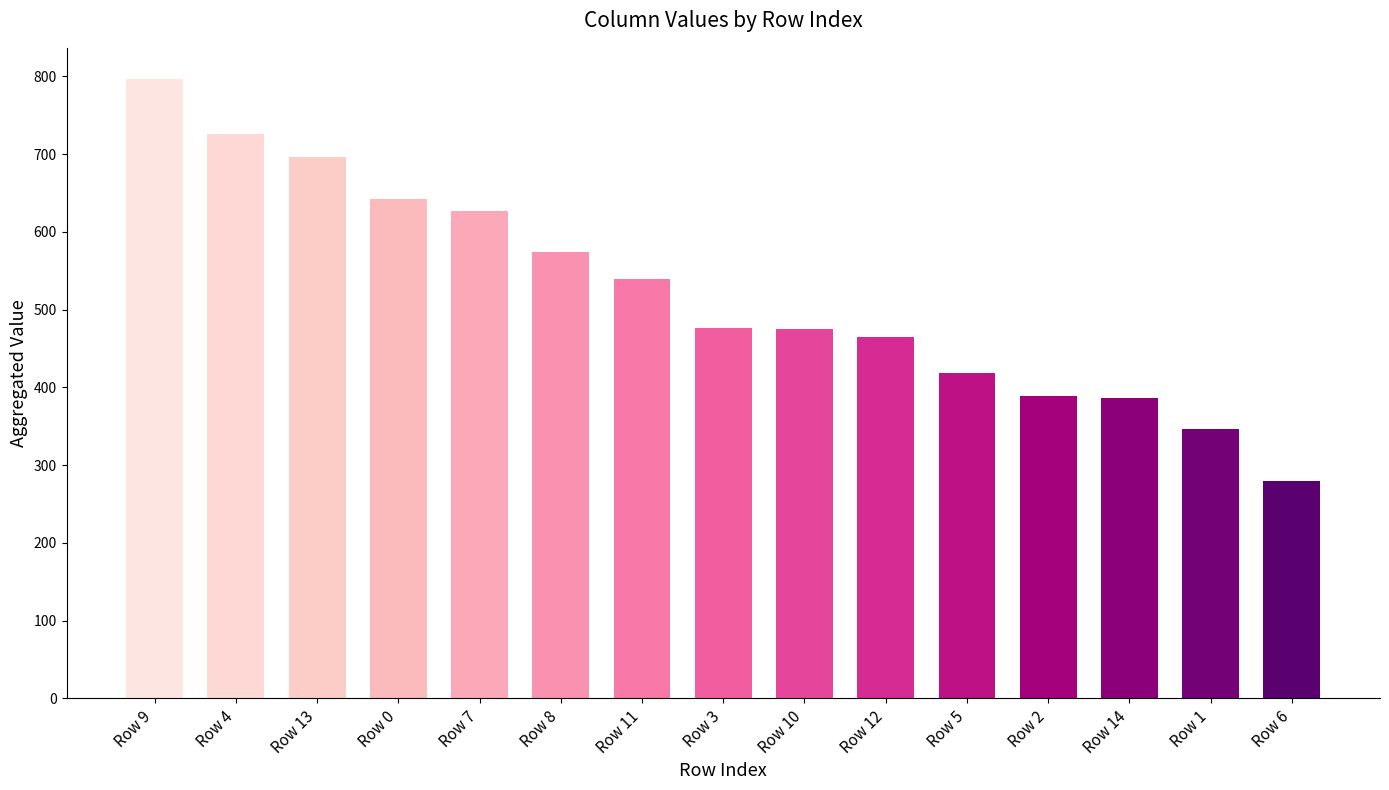

What is the average value?

522